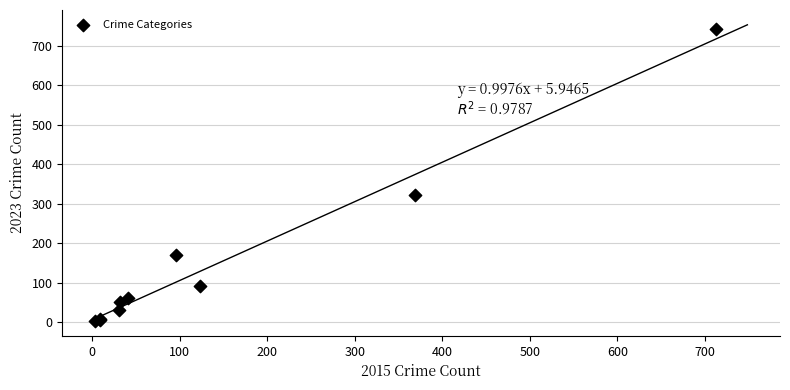

What Y value in the scatter plot is closest to 372?

321